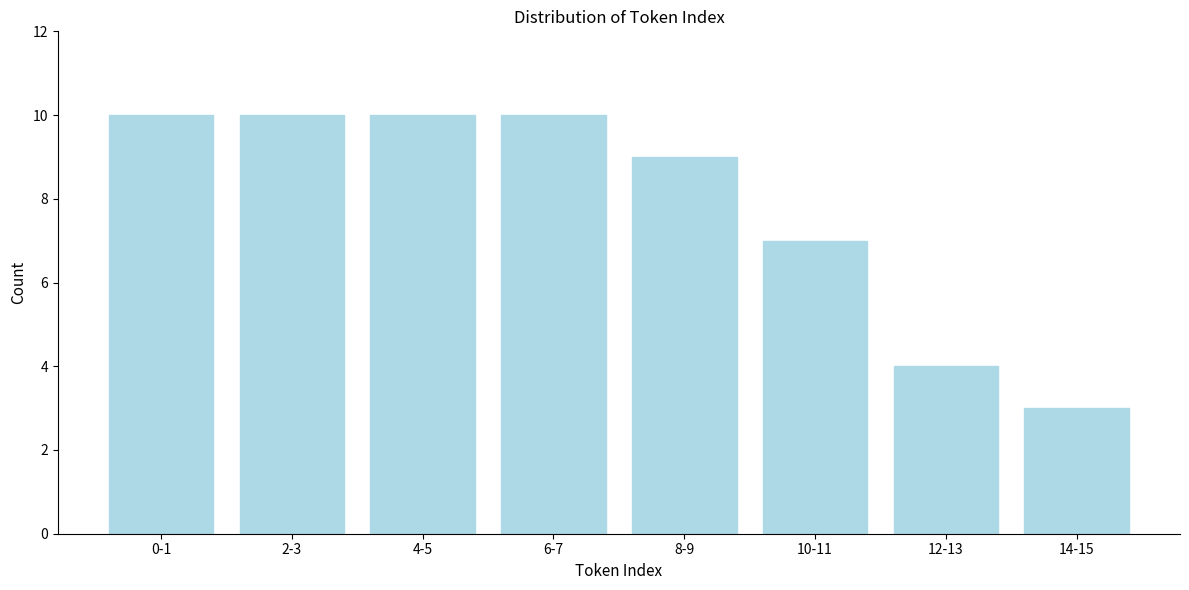

Reading right to left, what are all the values shown in this chart?

3	4	7	9	10	10	10	10